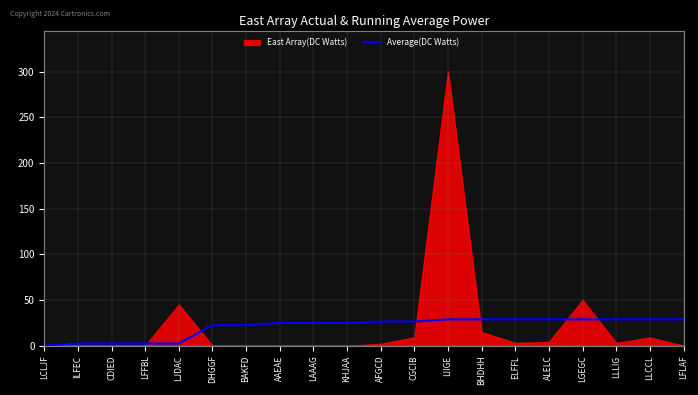

What is the label of the 10th point from the left?

KHJAA